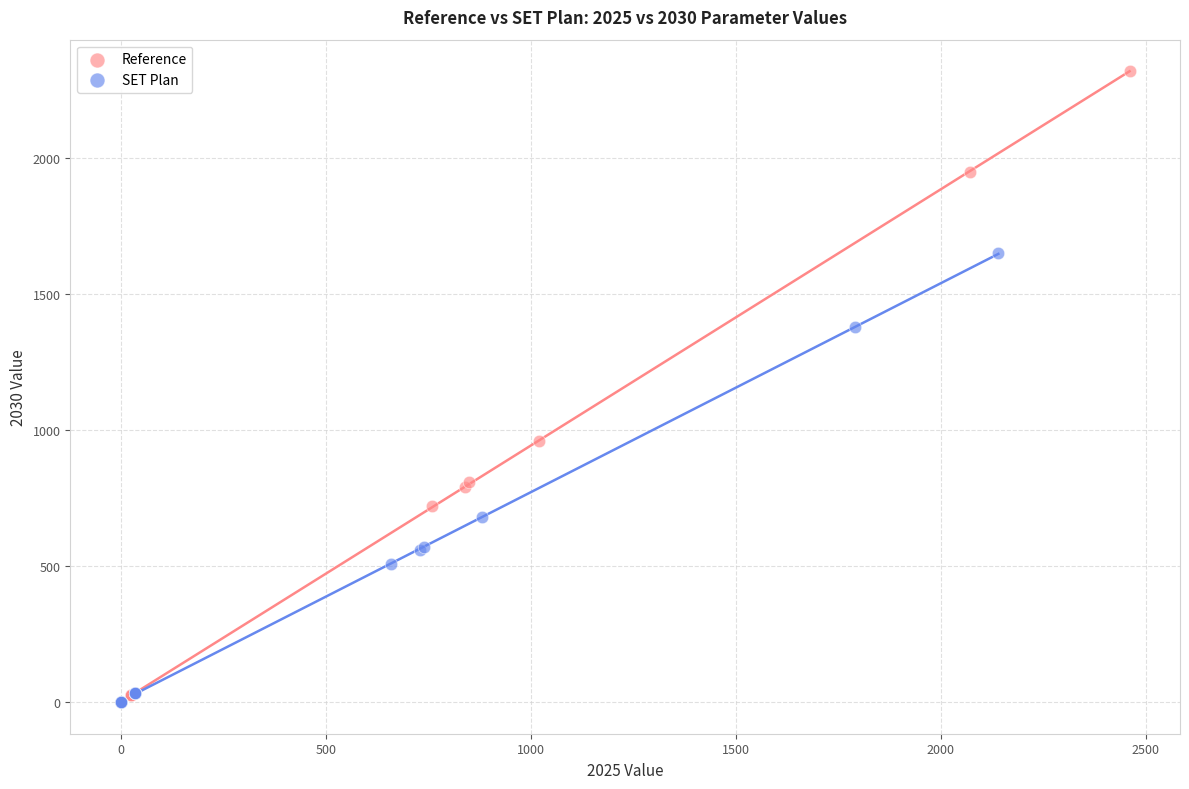

Which series reaches the maximum Y coordinate?

Reference